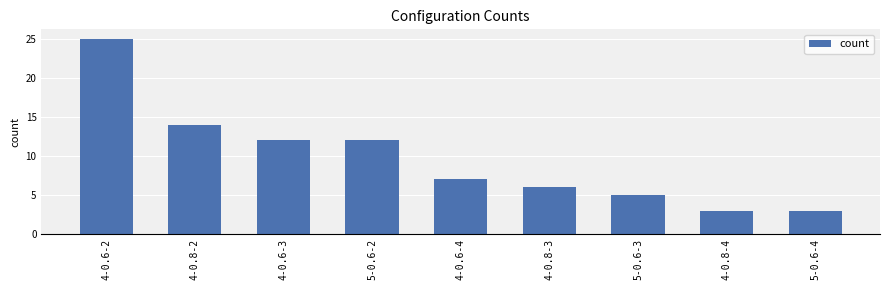

How many values are below 7?

4